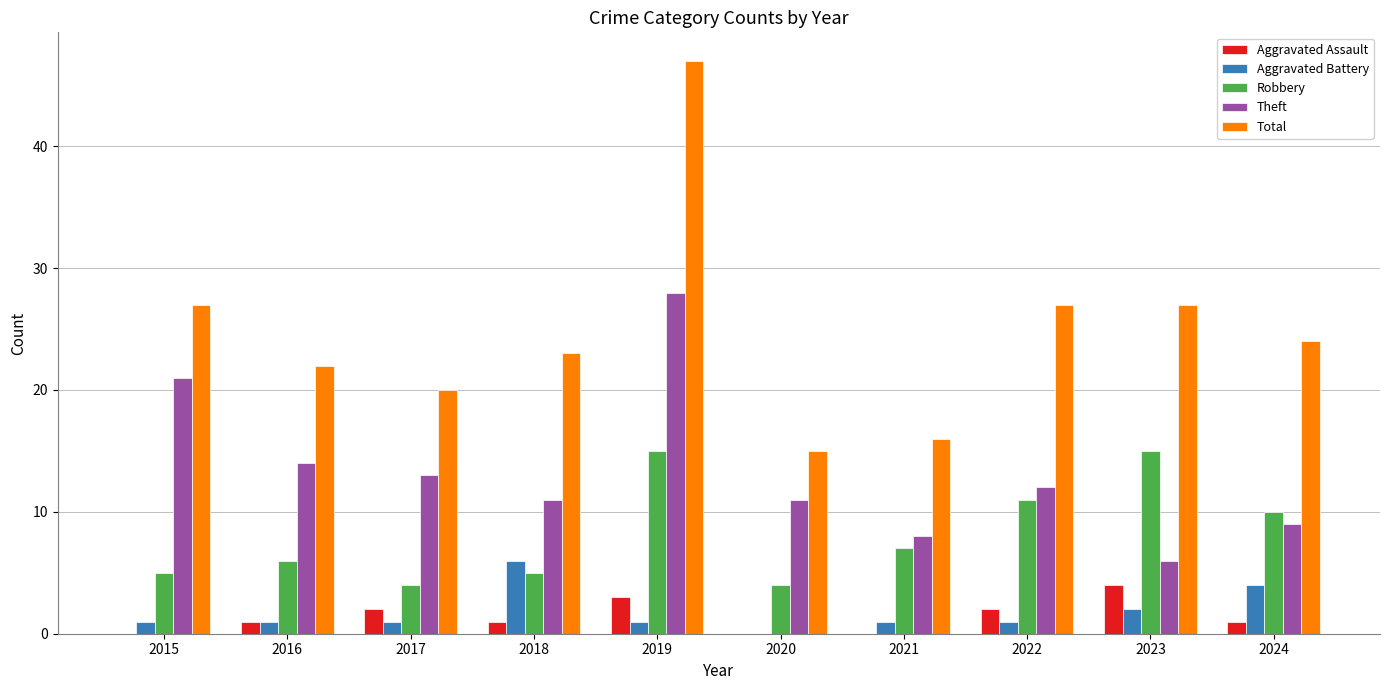

At which category is the sum across all series the highest?

2019